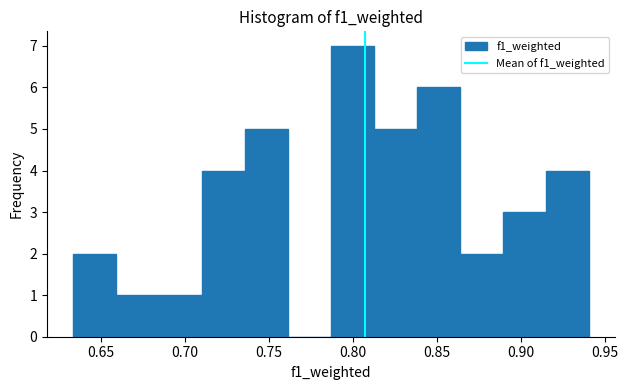

What is the height of the bar covering 0.840 to 0.865 on the x-axis? Neither the bar edges nor the heights are printed on the chart, so give them approximately, as read against the axes.

6